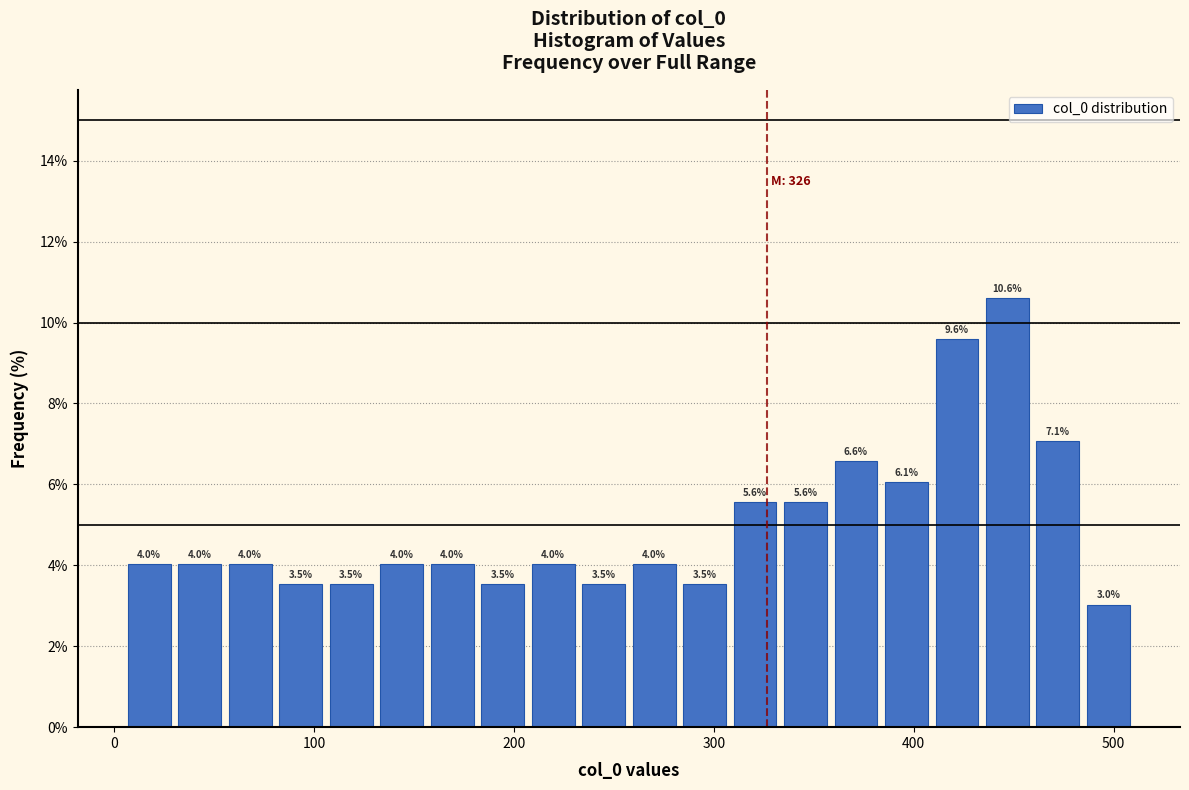

Around what value on the x-axis is the tallest bar? Give the approximate position of its centre, as read against the axis.

450